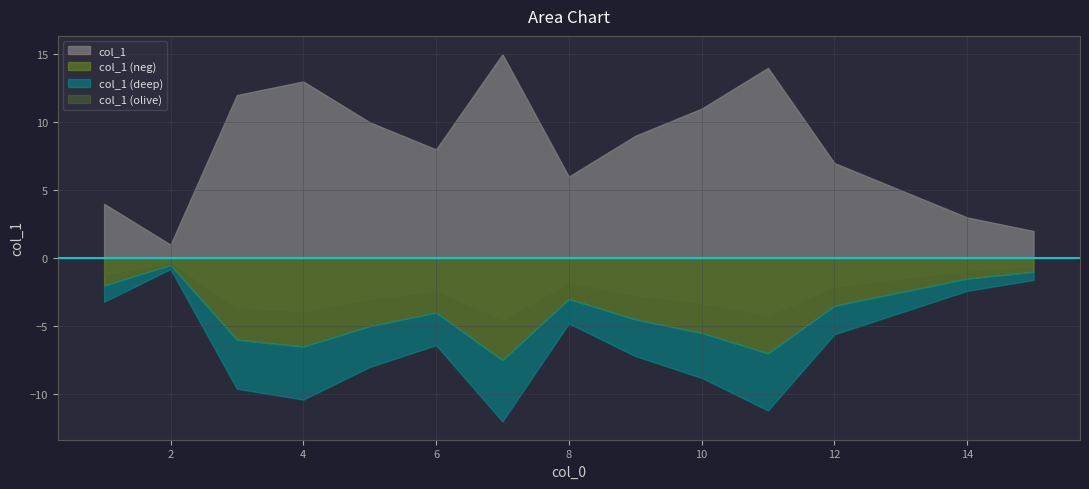

Which has a higher value, 3 or 13?

3